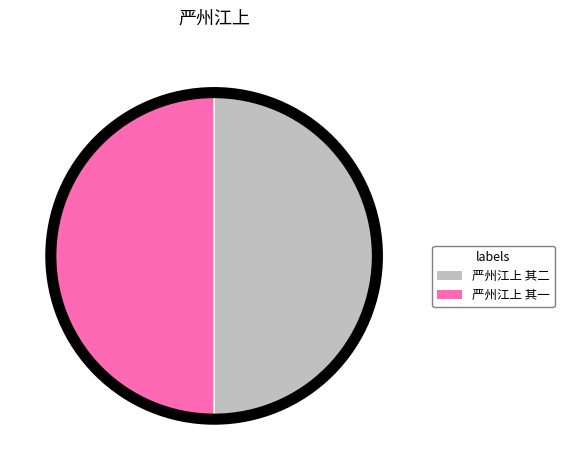

What is the ratio of the value at 严州江上 其一 to the value at 严州江上 其二?

1.0